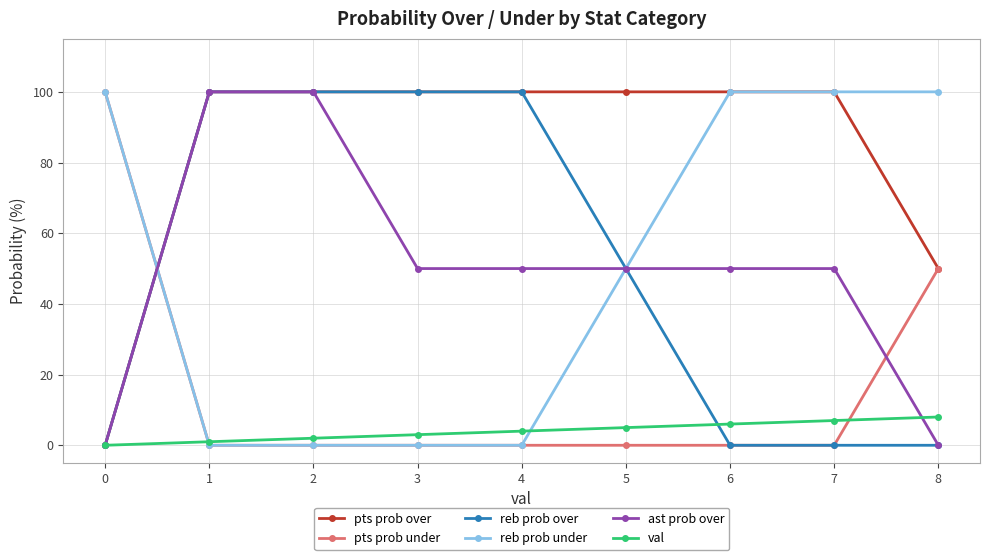

Which series has the largest total across all categories?

pts prob over